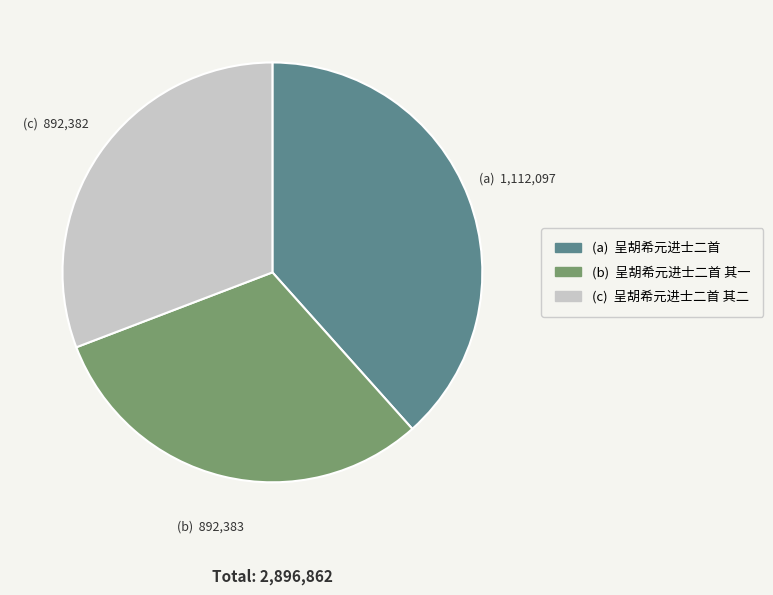

Is there a majority slice in this chart?

No